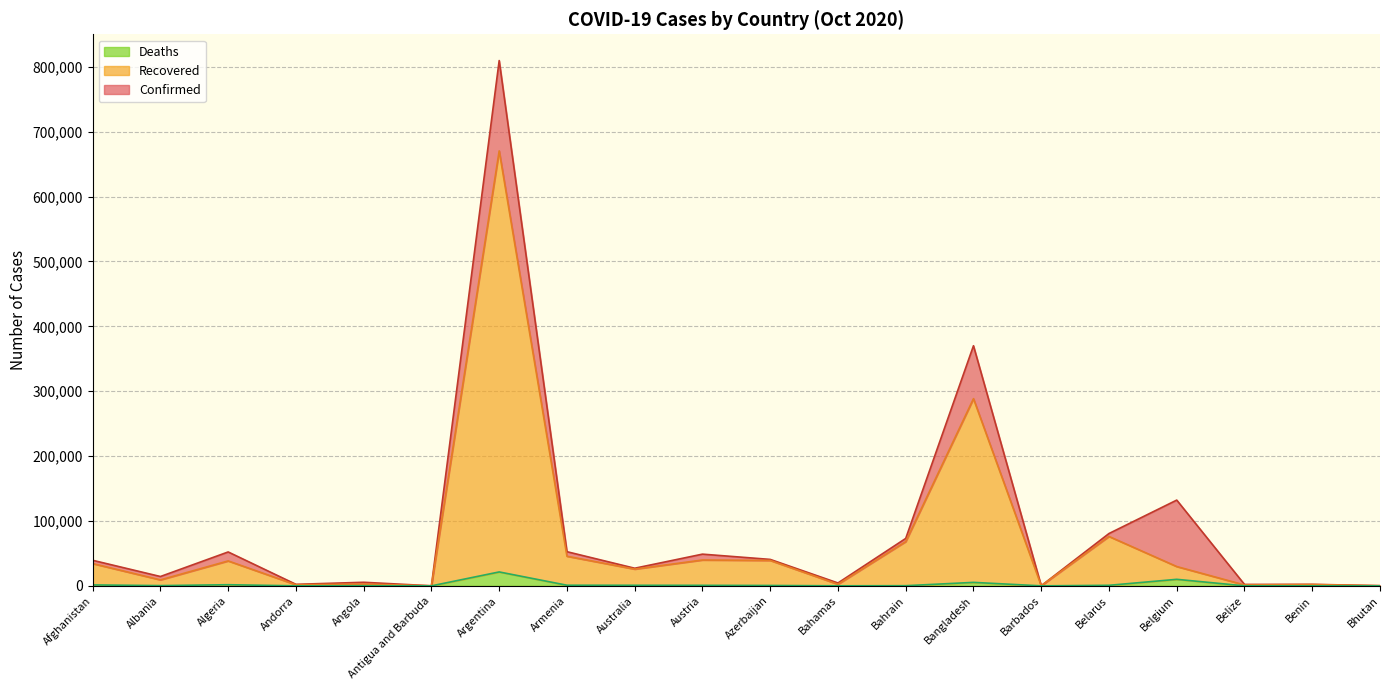

Rank the series at Benin from highest to lowest value.

Confirmed, Recovered, Deaths